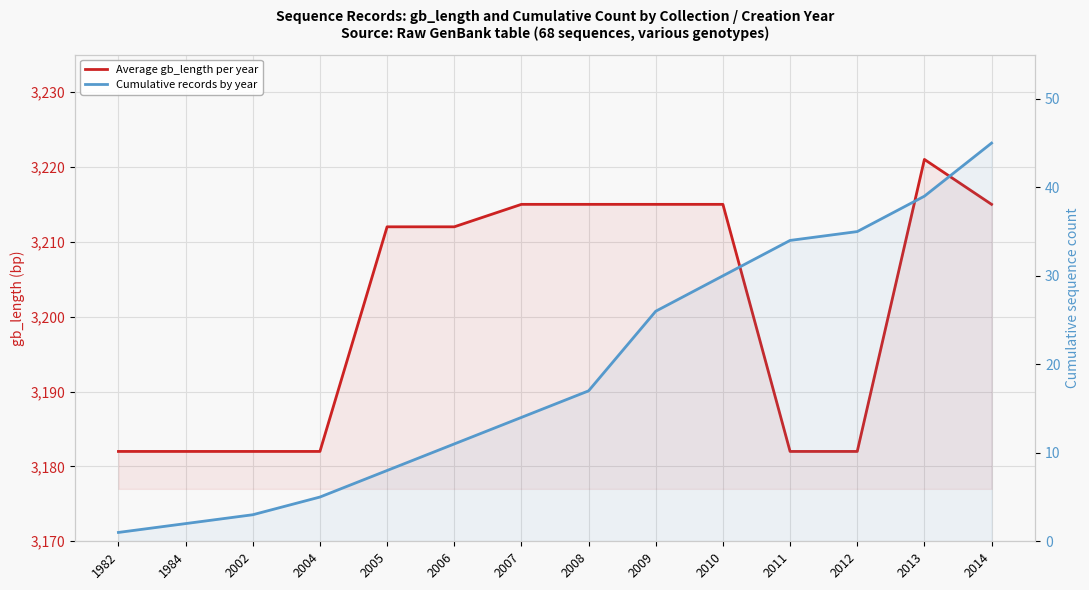

At how many categories does at least one series exceed 2429?

14